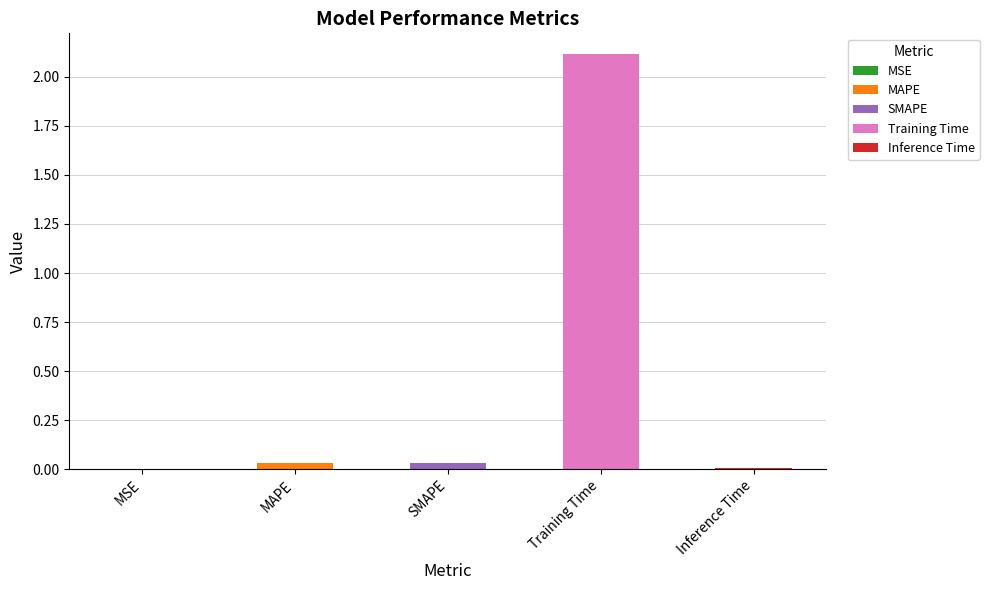

Does the chart contain any negative values?

No